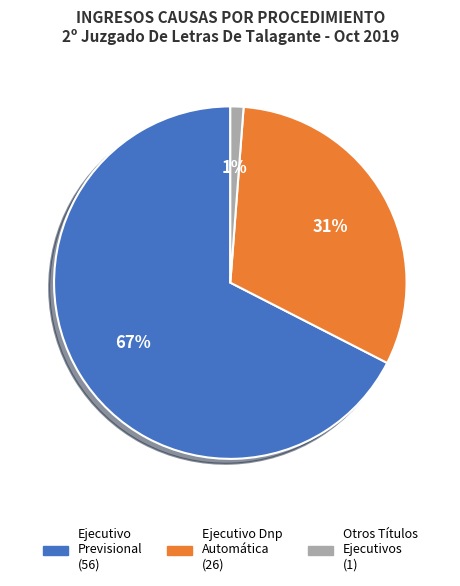

How many slices are in this pie chart?

3